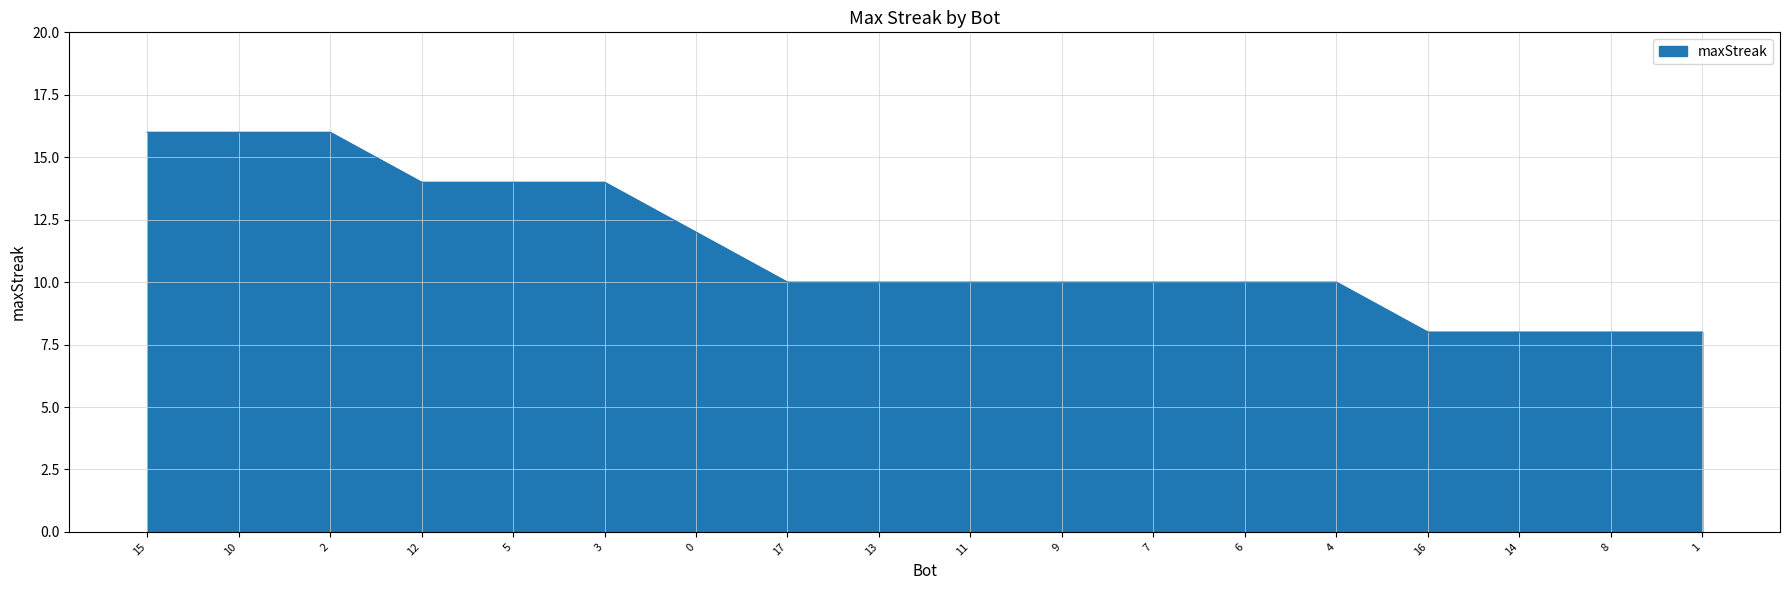

How many series are shown in this chart?

1